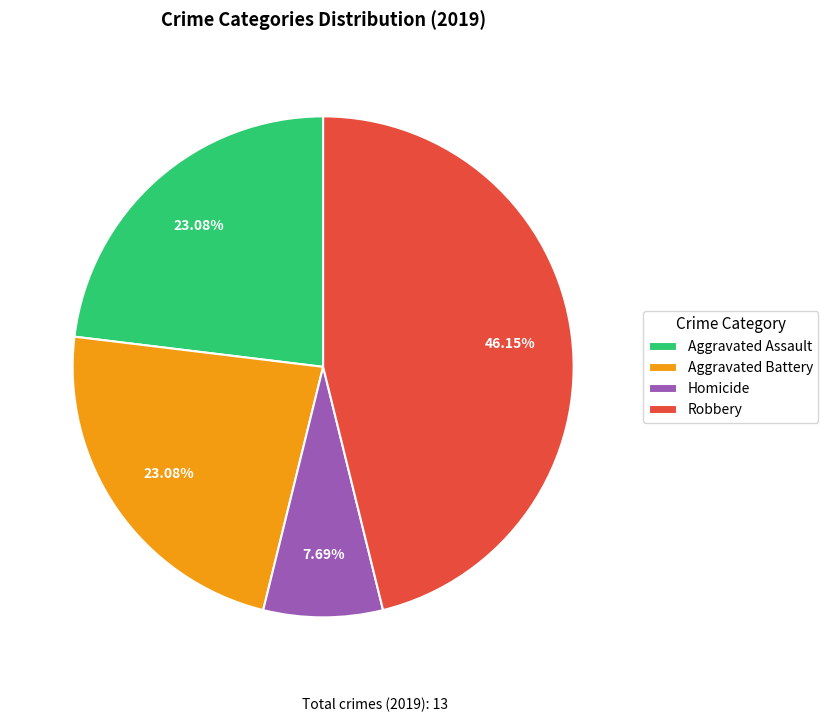

Is there any slice that represents more than half of the pie?

No